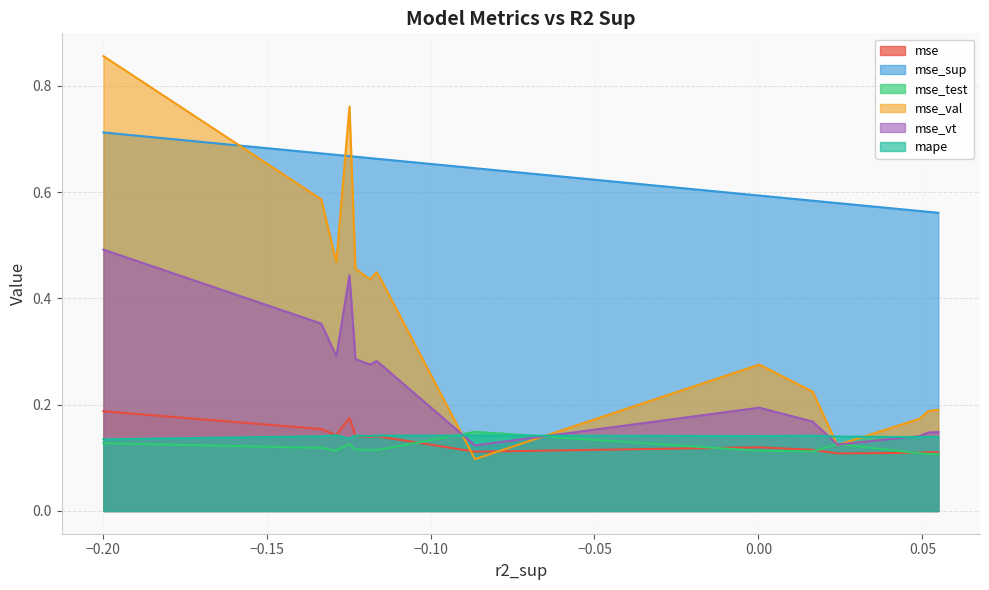

Which series has the largest total across all categories?

mse_sup